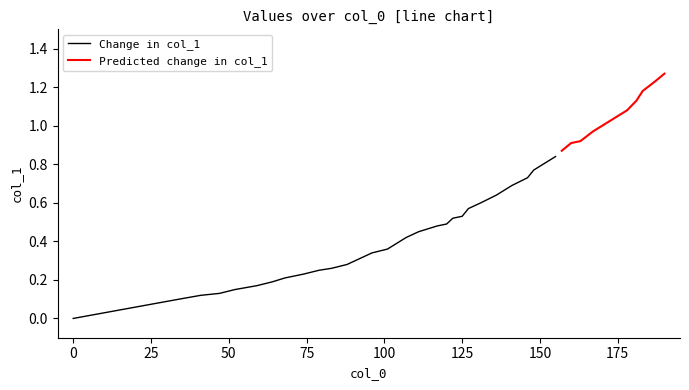

The Change in col_1 series shows 0.0 at 0. True or false?

True